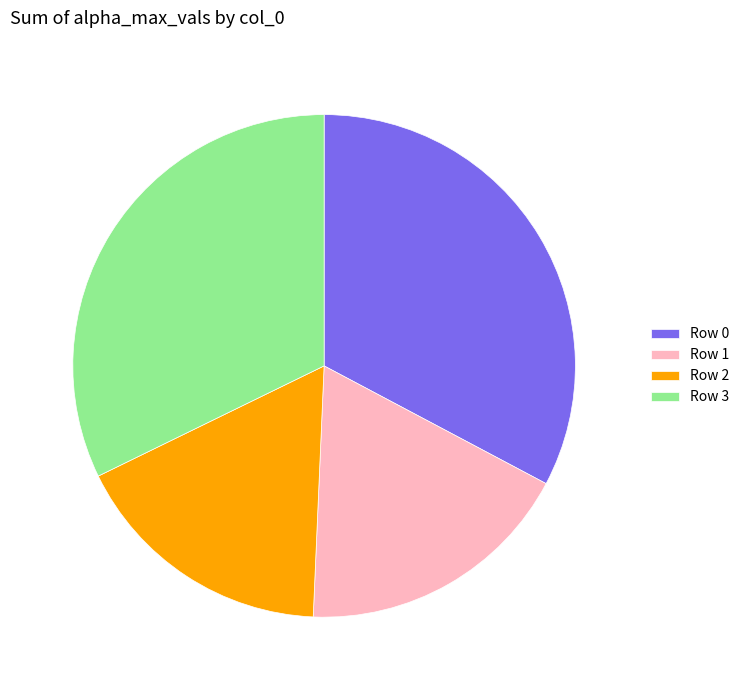

The Row 3 slice represents 32% of the pie. True or false?

True